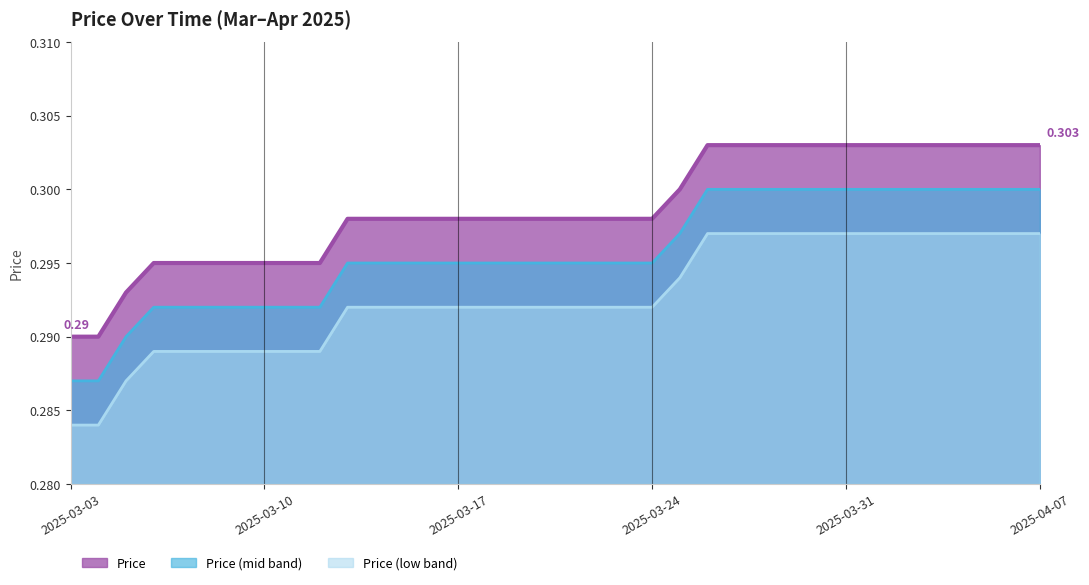

Rank the series by their maximum value, from lowest to highest.

Price (low band), Price (mid band), Price